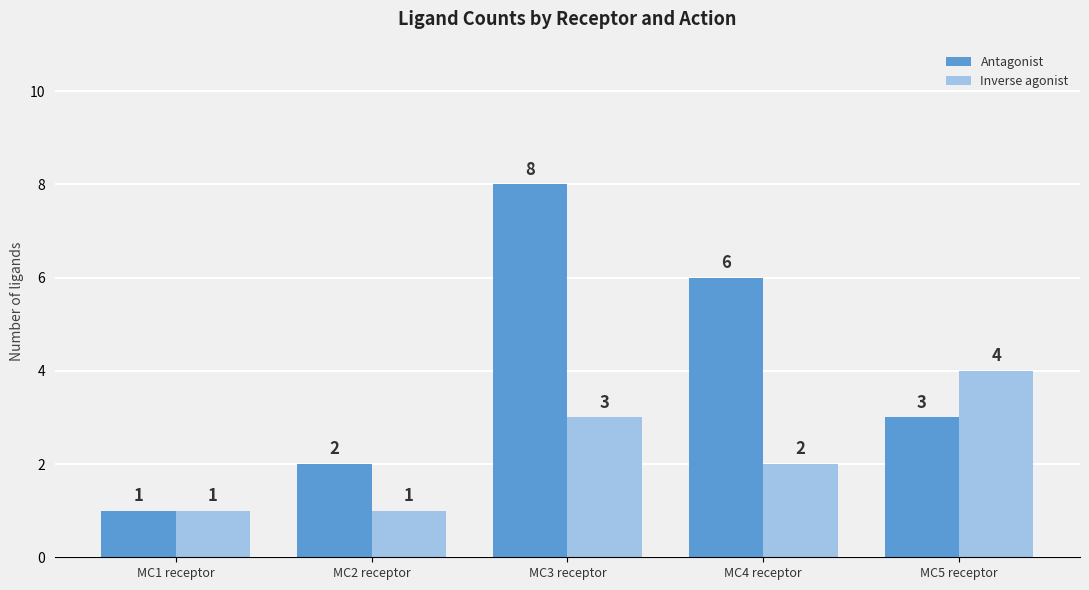

What is the spread (max minus min) of values at MC2 receptor?

1